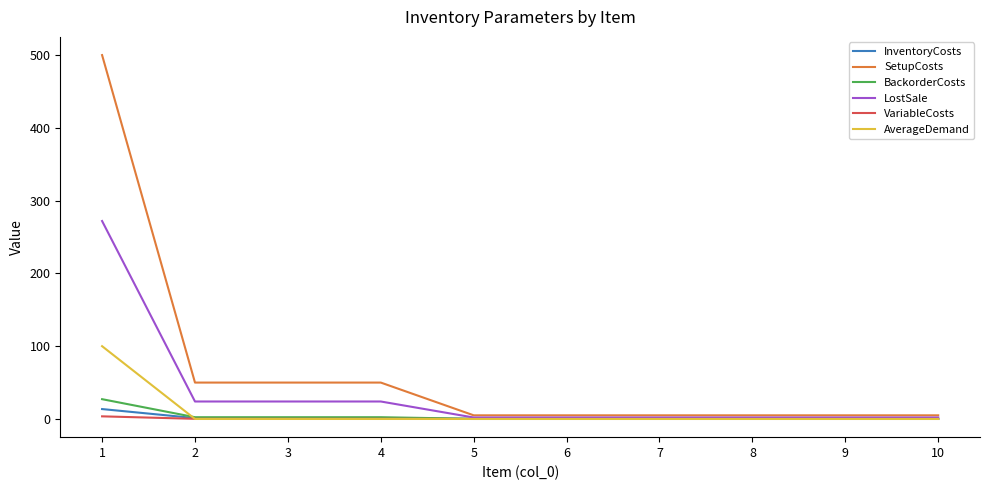

What is the maximum value shown in the chart?

500.0